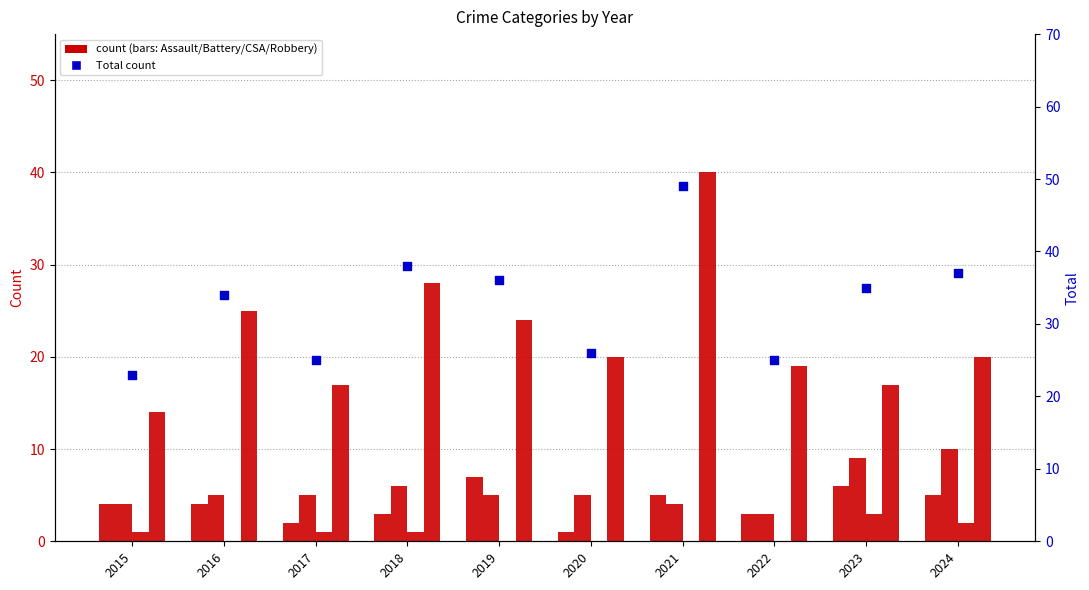

Which series has the largest total across all categories?

Total